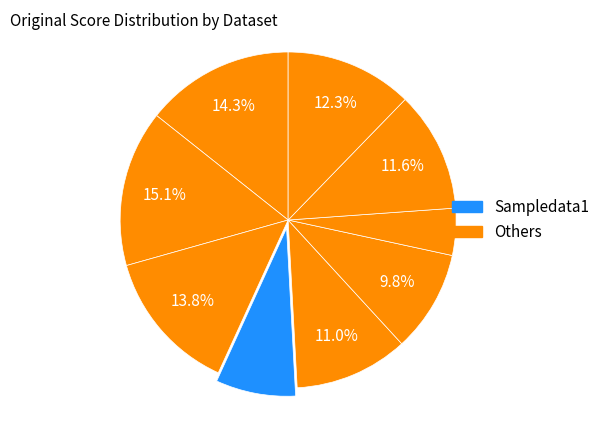

Count the number of slices in the pie.

9